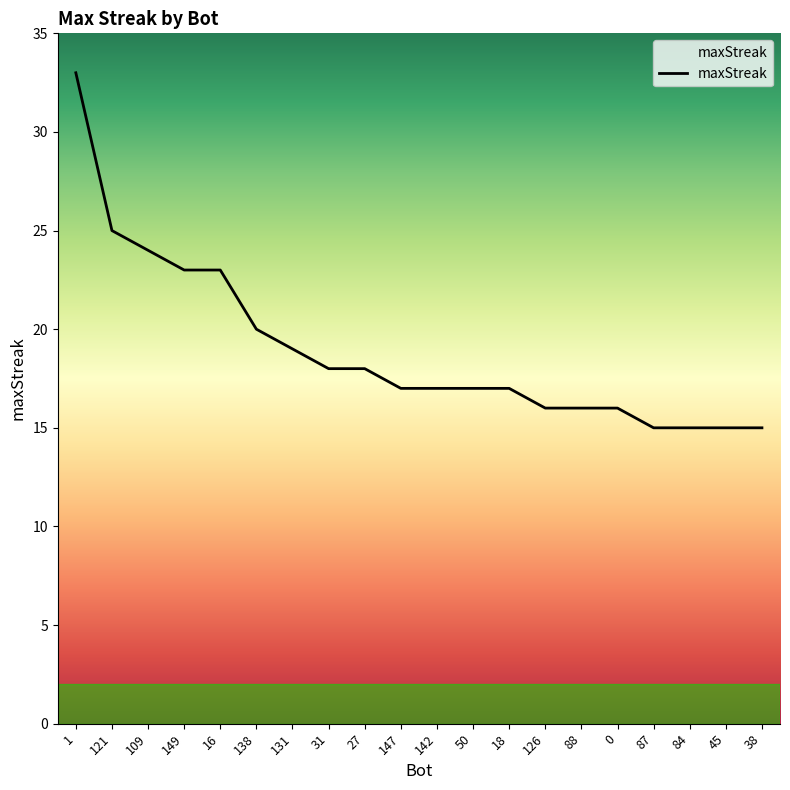

The value at 50 is 24. True or false?

False